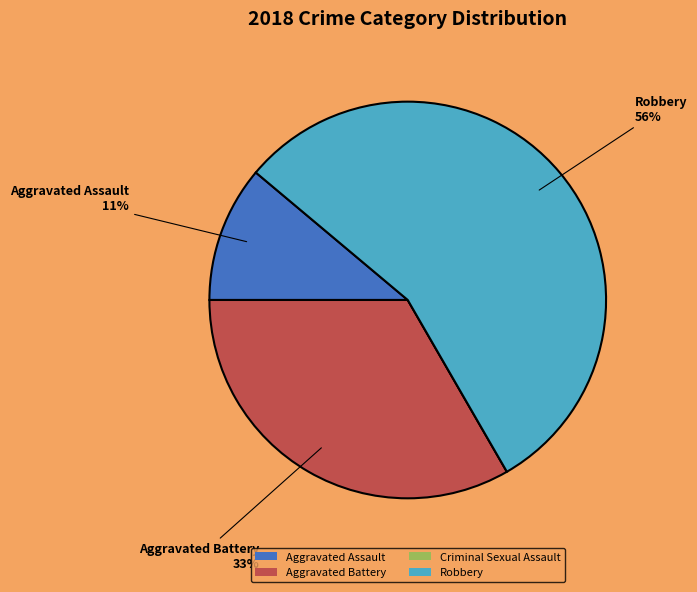

To the nearest percent, what percentage of the pie is Robbery?

56%